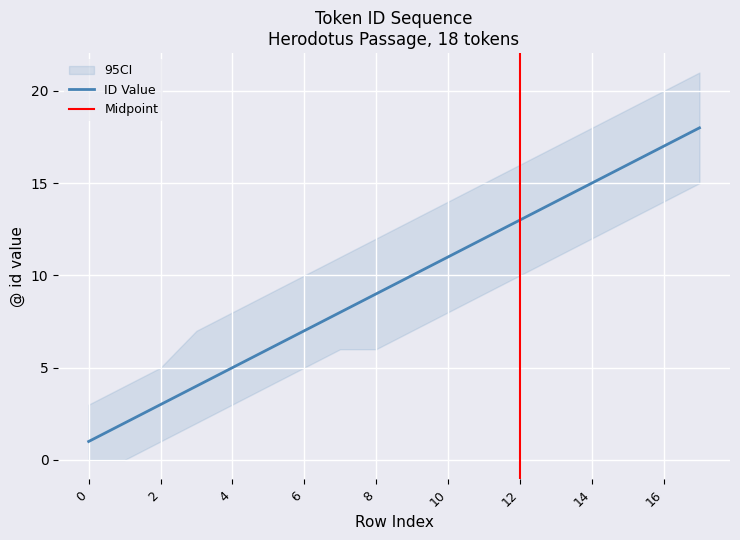

The value at 5 is 2. True or false?

False